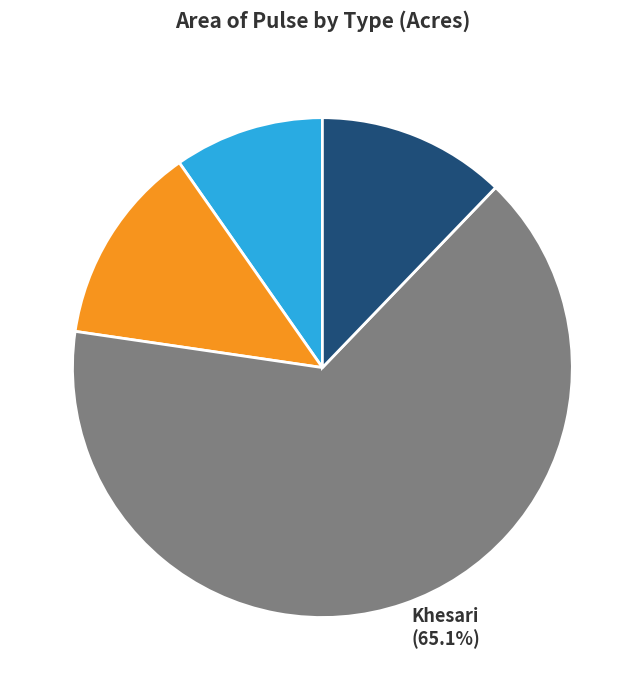

Is it true that Motor is 13% of the pie?

True